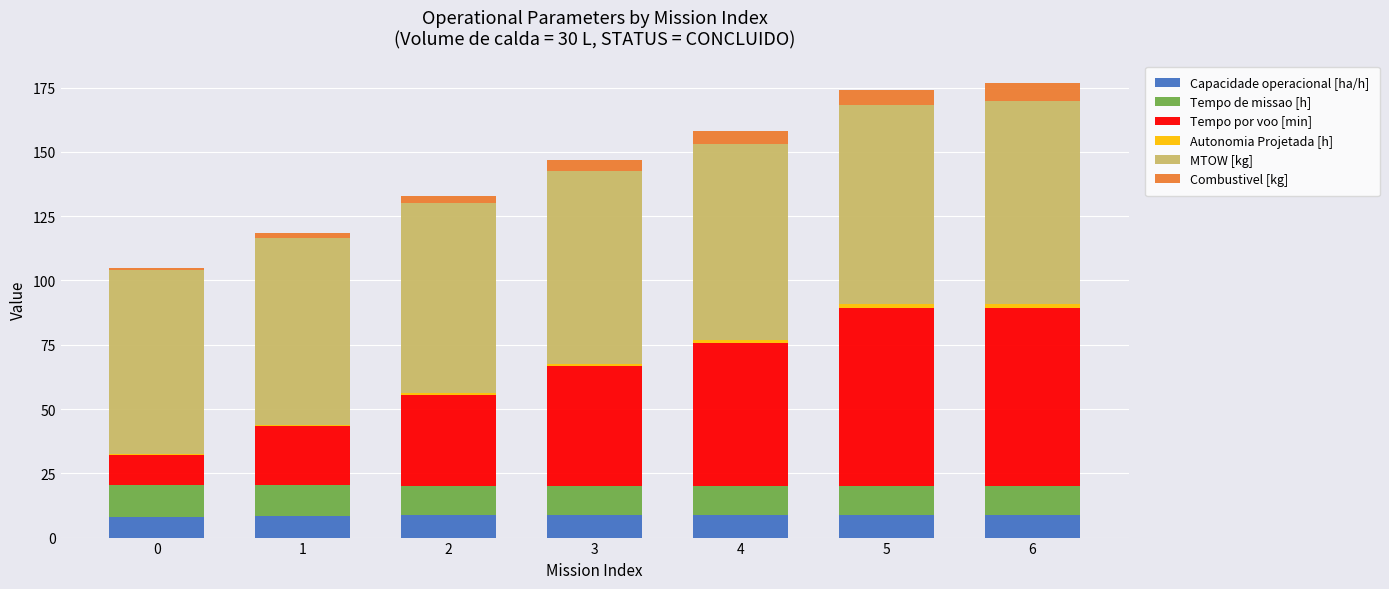

Is it true that Capacidade operacional [ha/h] equals 15.4 at 5?

False